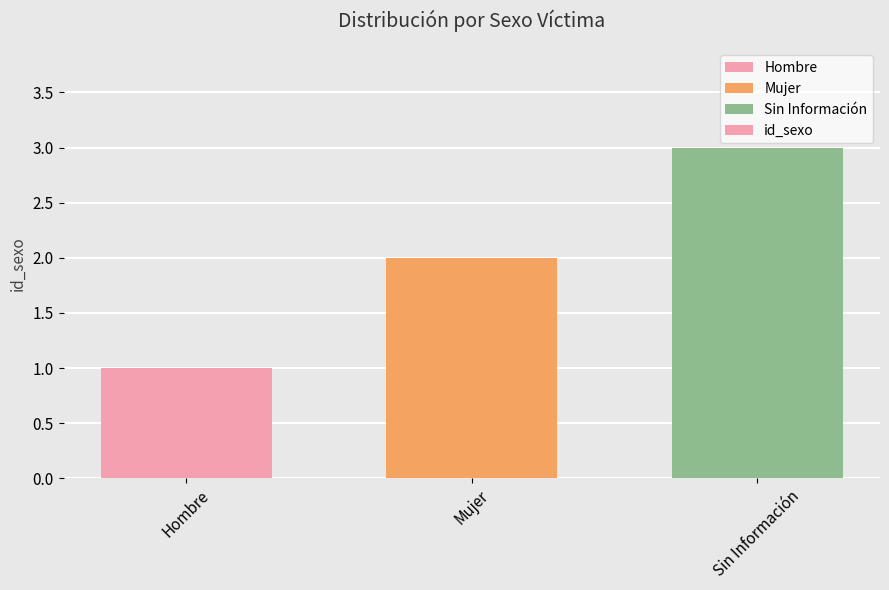

Reading left to right, transcribe all the data shown in this chart.

1	2	3